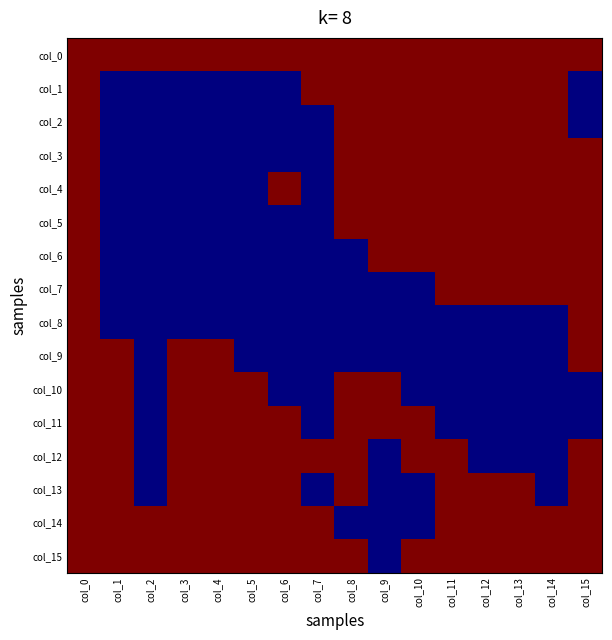

Reading left to right, what are all the values shown in this chart?

col_0: col_0=1	col_1=1	col_2=1	col_3=1	col_4=1	col_5=1	col_6=1	col_7=1	col_8=1	col_9=1	col_10=1	col_11=1	col_12=1	col_13=1	col_14=1	col_15=1
col_1: col_0=1	col_1=0	col_2=0	col_3=0	col_4=0	col_5=0	col_6=0	col_7=1	col_8=1	col_9=1	col_10=1	col_11=1	col_12=1	col_13=1	col_14=1	col_15=0
col_2: col_0=1	col_1=0	col_2=0	col_3=0	col_4=0	col_5=0	col_6=0	col_7=0	col_8=1	col_9=1	col_10=1	col_11=1	col_12=1	col_13=1	col_14=1	col_15=0
col_3: col_0=1	col_1=0	col_2=0	col_3=0	col_4=0	col_5=0	col_6=0	col_7=0	col_8=1	col_9=1	col_10=1	col_11=1	col_12=1	col_13=1	col_14=1	col_15=1
col_4: col_0=1	col_1=0	col_2=0	col_3=0	col_4=0	col_5=0	col_6=1	col_7=0	col_8=1	col_9=1	col_10=1	col_11=1	col_12=1	col_13=1	col_14=1	col_15=1
col_5: col_0=1	col_1=0	col_2=0	col_3=0	col_4=0	col_5=0	col_6=0	col_7=0	col_8=1	col_9=1	col_10=1	col_11=1	col_12=1	col_13=1	col_14=1	col_15=1
col_6: col_0=1	col_1=0	col_2=0	col_3=0	col_4=0	col_5=0	col_6=0	col_7=0	col_8=0	col_9=1	col_10=1	col_11=1	col_12=1	col_13=1	col_14=1	col_15=1
col_7: col_0=1	col_1=0	col_2=0	col_3=0	col_4=0	col_5=0	col_6=0	col_7=0	col_8=0	col_9=0	col_10=0	col_11=1	col_12=1	col_13=1	col_14=1	col_15=1
col_8: col_0=1	col_1=0	col_2=0	col_3=0	col_4=0	col_5=0	col_6=0	col_7=0	col_8=0	col_9=0	col_10=0	col_11=0	col_12=0	col_13=0	col_14=0	col_15=1
col_9: col_0=1	col_1=1	col_2=0	col_3=1	col_4=1	col_5=0	col_6=0	col_7=0	col_8=0	col_9=0	col_10=0	col_11=0	col_12=0	col_13=0	col_14=0	col_15=1
col_10: col_0=1	col_1=1	col_2=0	col_3=1	col_4=1	col_5=1	col_6=0	col_7=0	col_8=1	col_9=1	col_10=0	col_11=0	col_12=0	col_13=0	col_14=0	col_15=0
col_11: col_0=1	col_1=1	col_2=0	col_3=1	col_4=1	col_5=1	col_6=1	col_7=0	col_8=1	col_9=1	col_10=1	col_11=0	col_12=0	col_13=0	col_14=0	col_15=0
col_12: col_0=1	col_1=1	col_2=0	col_3=1	col_4=1	col_5=1	col_6=1	col_7=1	col_8=1	col_9=0	col_10=1	col_11=1	col_12=0	col_13=0	col_14=0	col_15=1
col_13: col_0=1	col_1=1	col_2=0	col_3=1	col_4=1	col_5=1	col_6=1	col_7=0	col_8=1	col_9=0	col_10=0	col_11=1	col_12=1	col_13=1	col_14=0	col_15=1
col_14: col_0=1	col_1=1	col_2=1	col_3=1	col_4=1	col_5=1	col_6=1	col_7=1	col_8=0	col_9=0	col_10=0	col_11=1	col_12=1	col_13=1	col_14=1	col_15=1
col_15: col_0=1	col_1=1	col_2=1	col_3=1	col_4=1	col_5=1	col_6=1	col_7=1	col_8=1	col_9=0	col_10=1	col_11=1	col_12=1	col_13=1	col_14=1	col_15=1